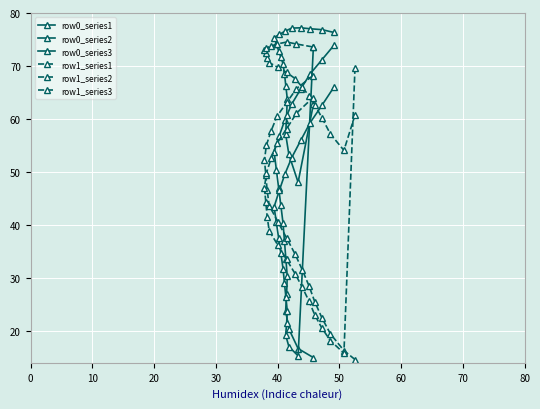

True or false: row1_series1 has a value of 8.3 at 70.

False